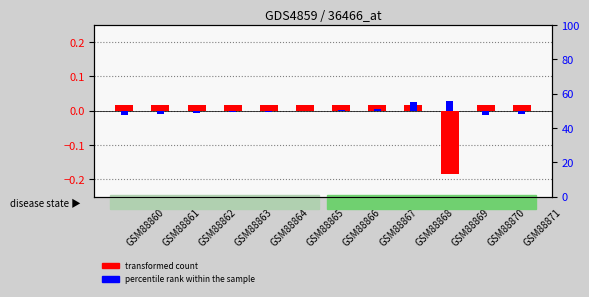

Is the value of transformed count at GSM88861 greater than the value of percentile rank within the sample at GSM88864?

Yes